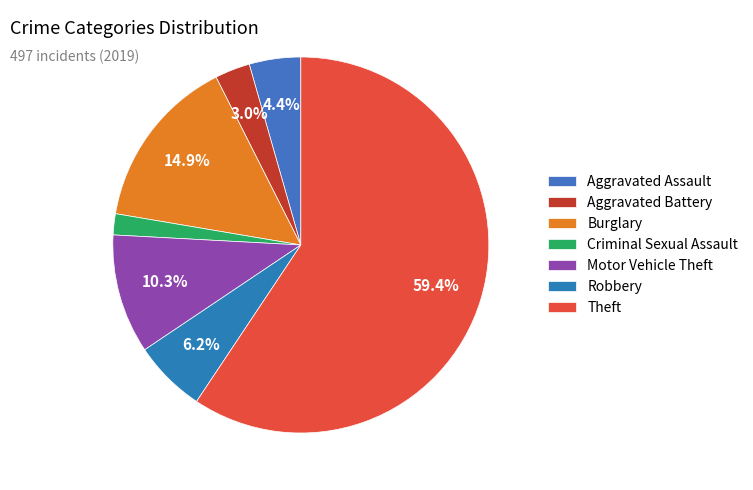

Does any single category account for the majority?

Yes